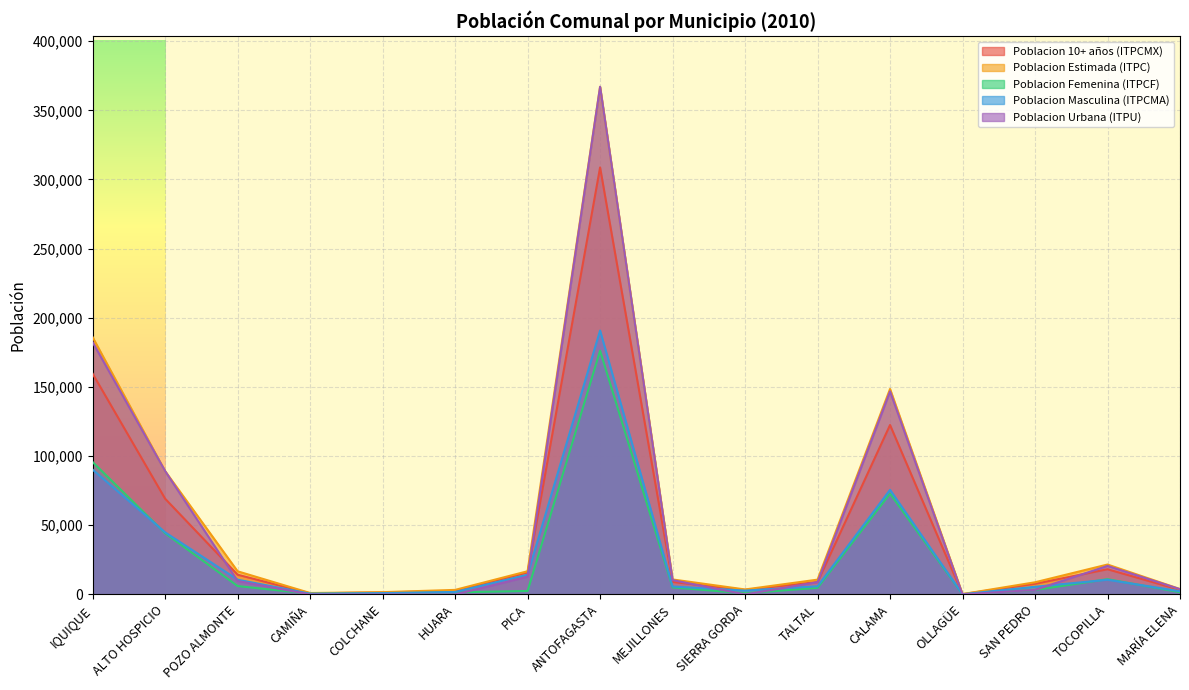

How many values in the Poblacion Femenina (ITPCF) series are below 4781?

8